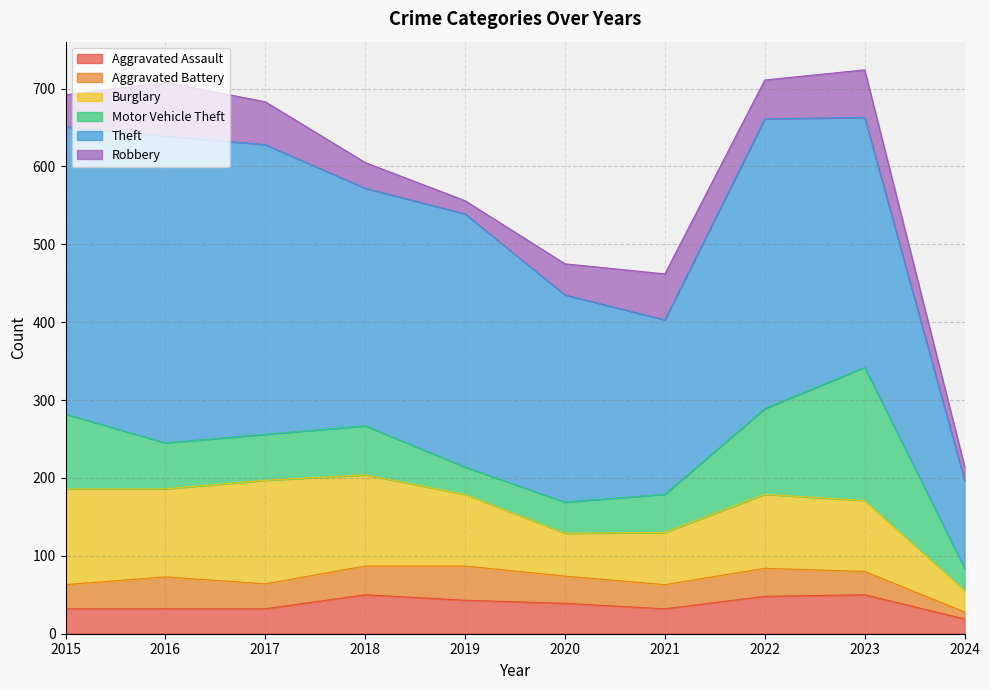

Which series has the widest spread of values?

Theft